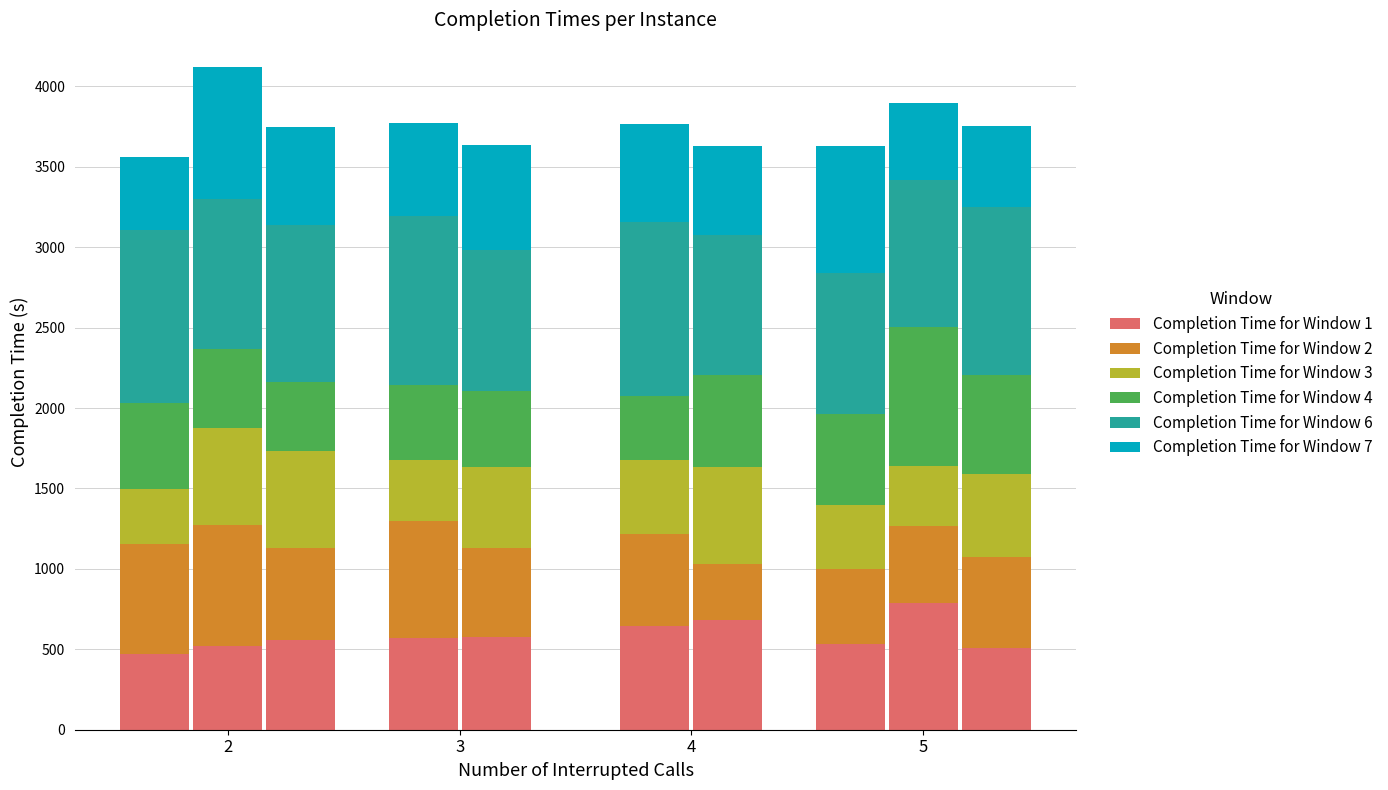

What is the value of the Completion Time for Window 1 bar at the 2nd from the left?

570